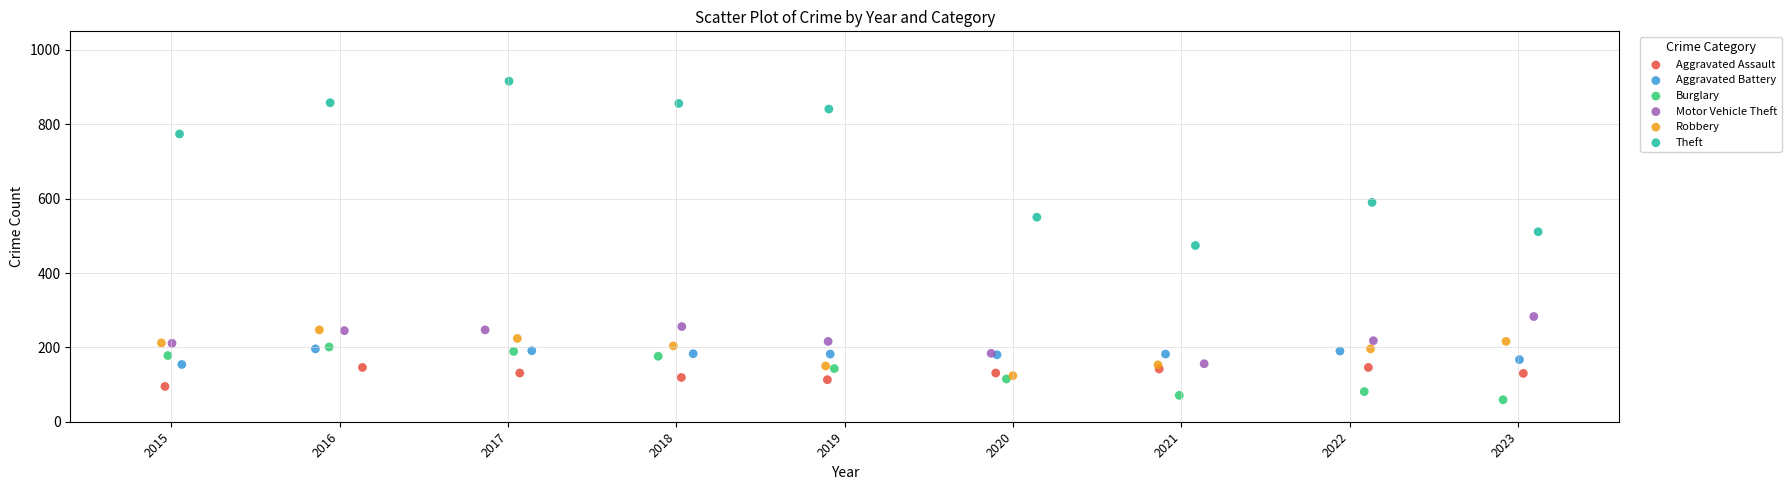

Which series has the widest spread of Y values?

Theft